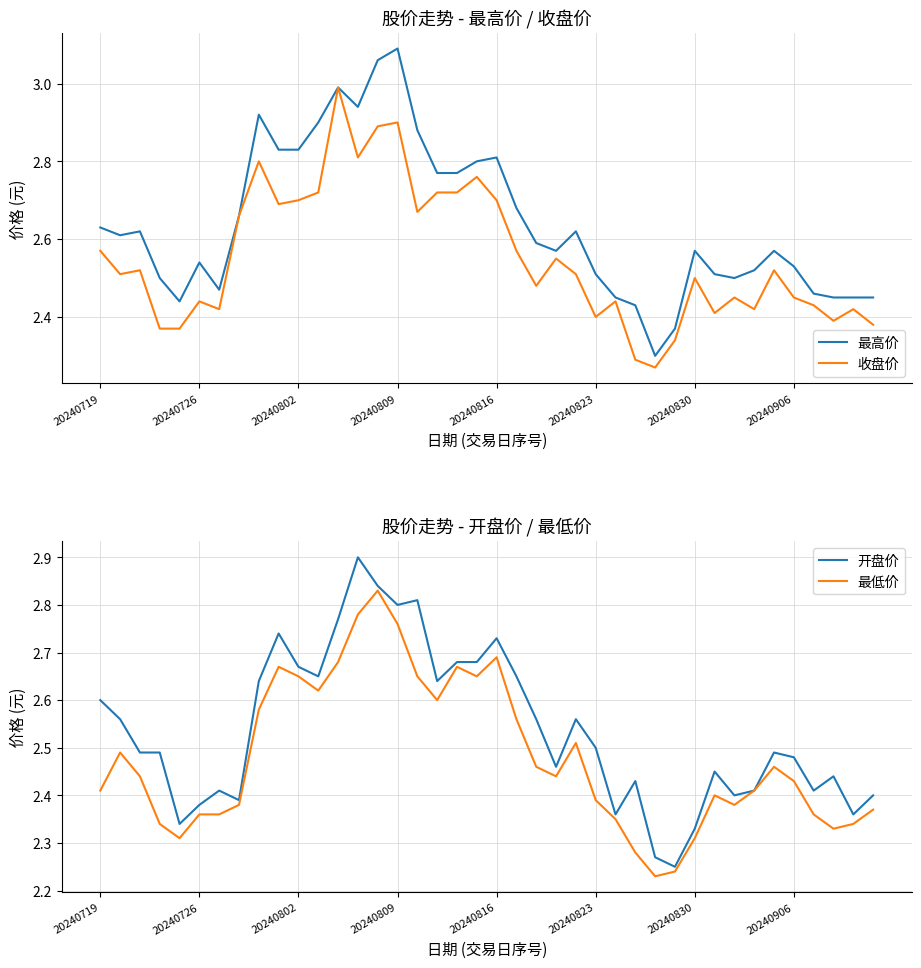

True or false: 最低价 and 最高价 intersect in this chart.

False